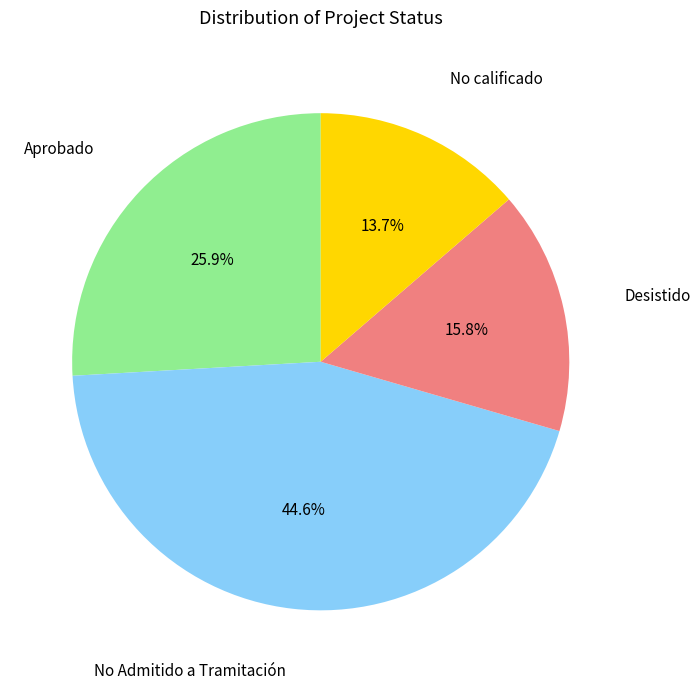

Rank the categories by value from highest to lowest.

No Admitido a Tramitación, Aprobado, Desistido, No calificado